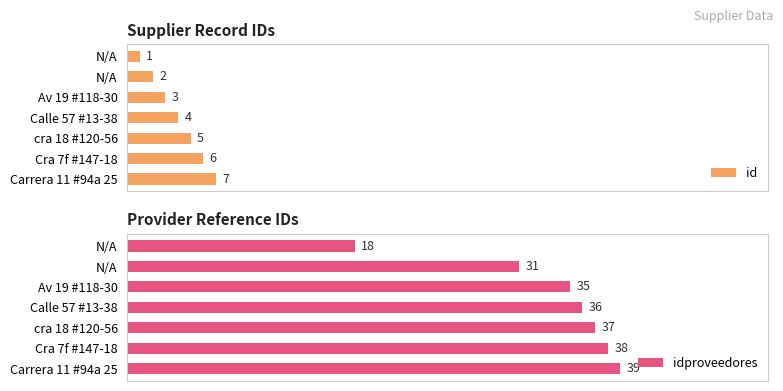

What is the sum of all id values?

28